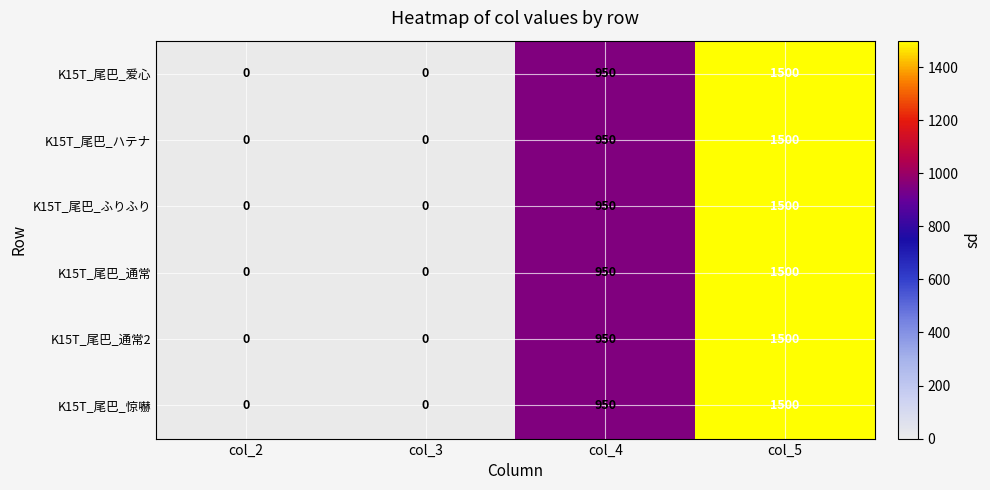

How many K15T_尾巴_ハテナ values are between 0 and 1500?

4